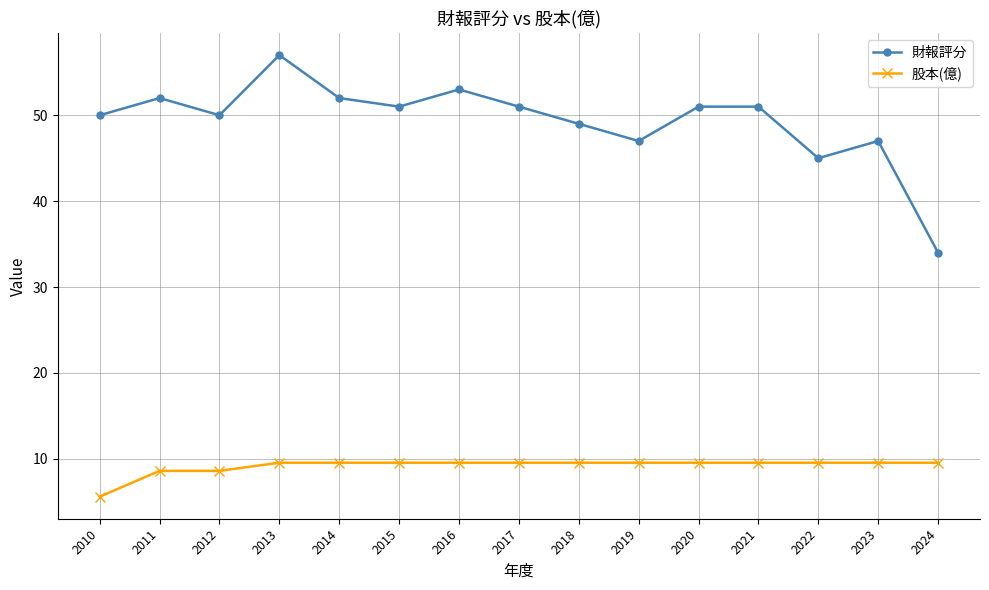

What is the average value of the 財報評分 series?

49.3